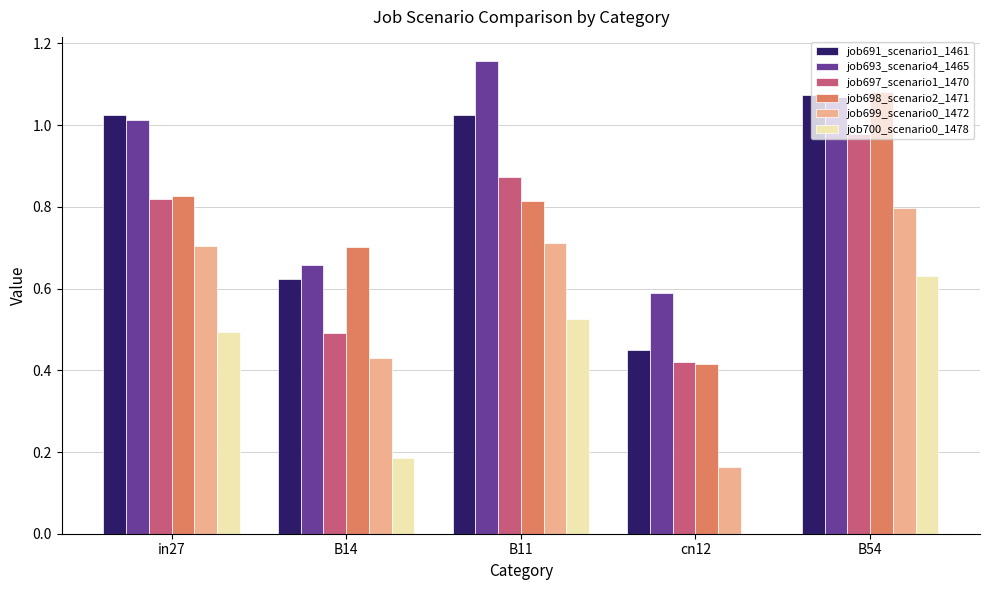

Which series changed the most between in27 and cn12?

job691_scenario1_1461